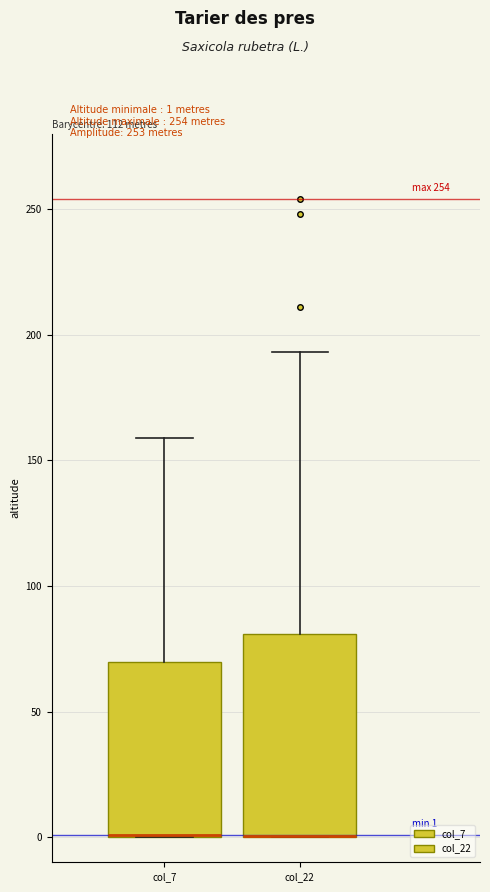

Which box is the tallest, from its lower edge to its upper edge?

col_22